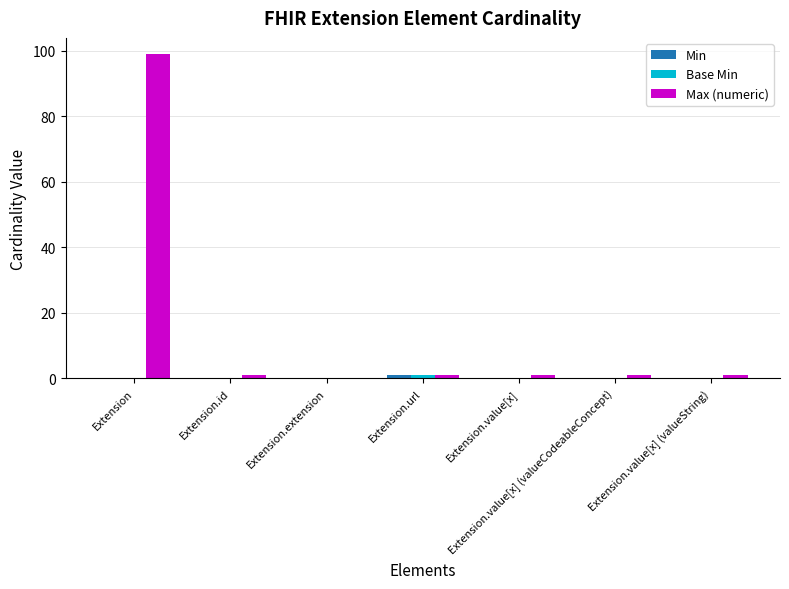

What is the difference between the Max (numeric) values at Extension.extension and Extension?

99